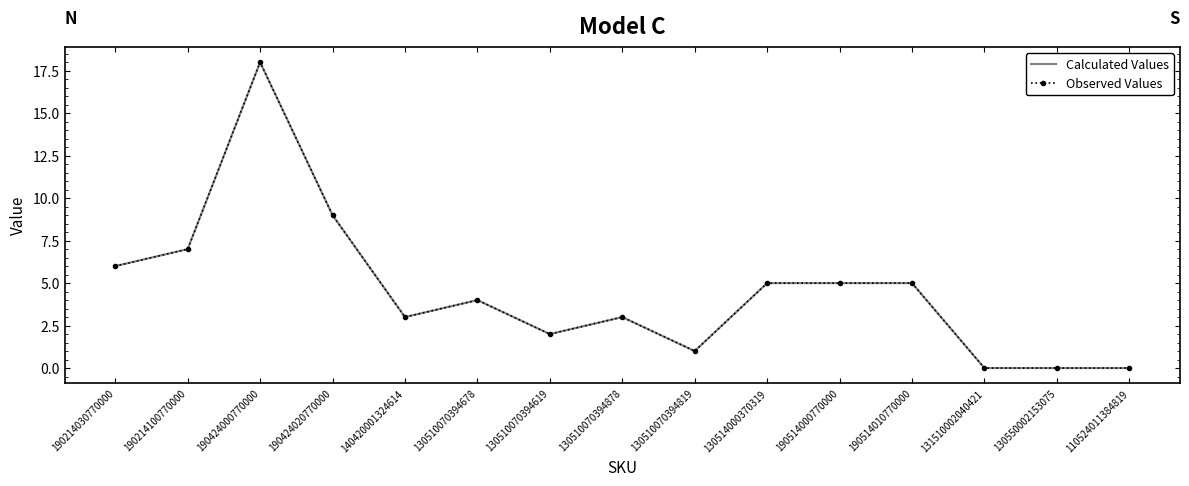

Read the Observed Values value at 130510070394678.

4